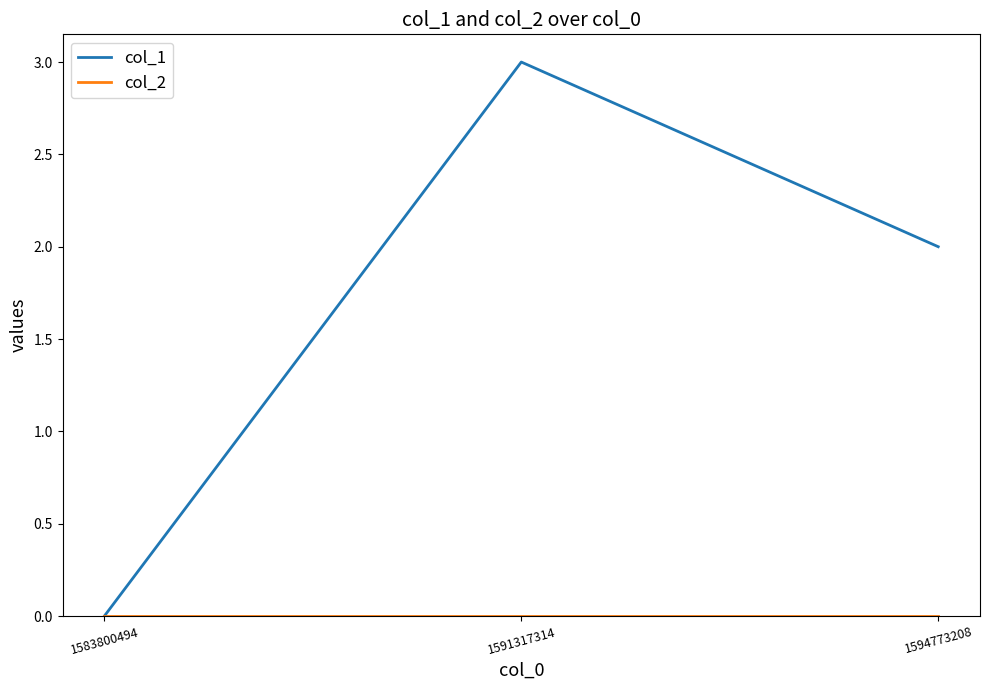

Which series has the largest total across all categories?

col_1